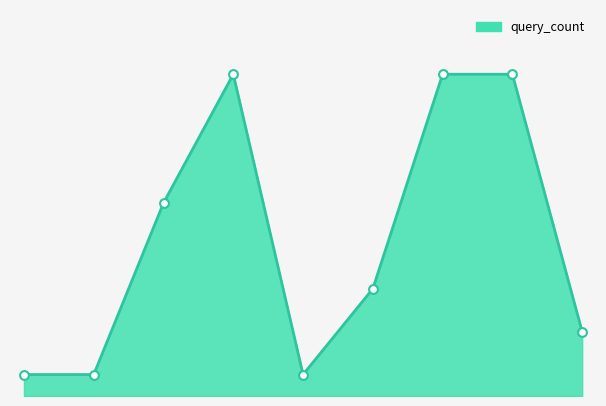

At which category is the sum across all series the highest?

3